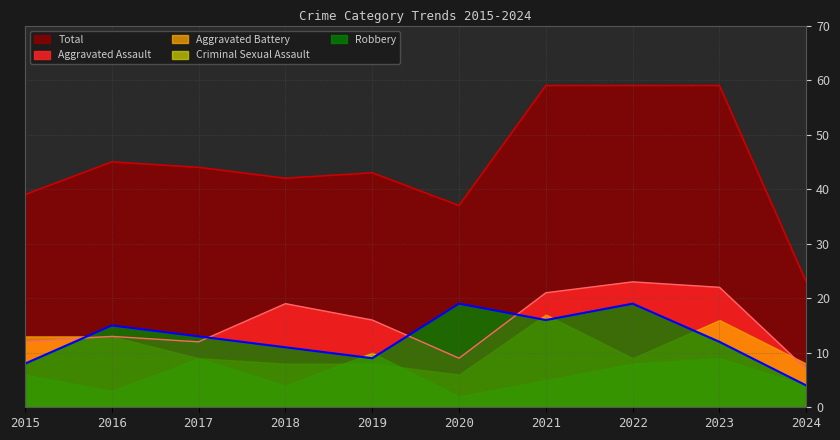

What is the approximate value of Robbery at 2023, to the nearest 5?

10